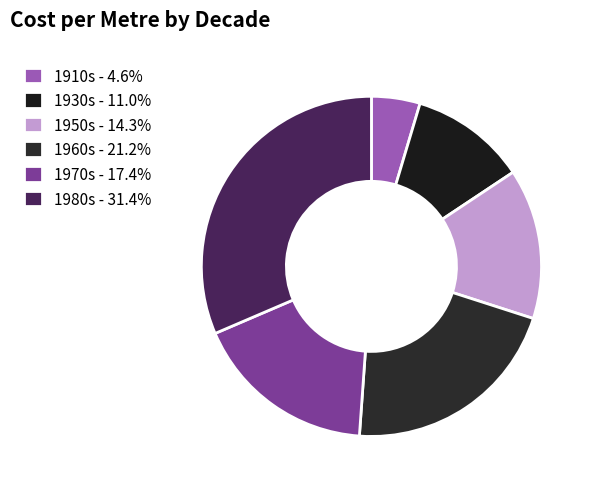

The 1970s slice represents 17% of the pie. True or false?

True